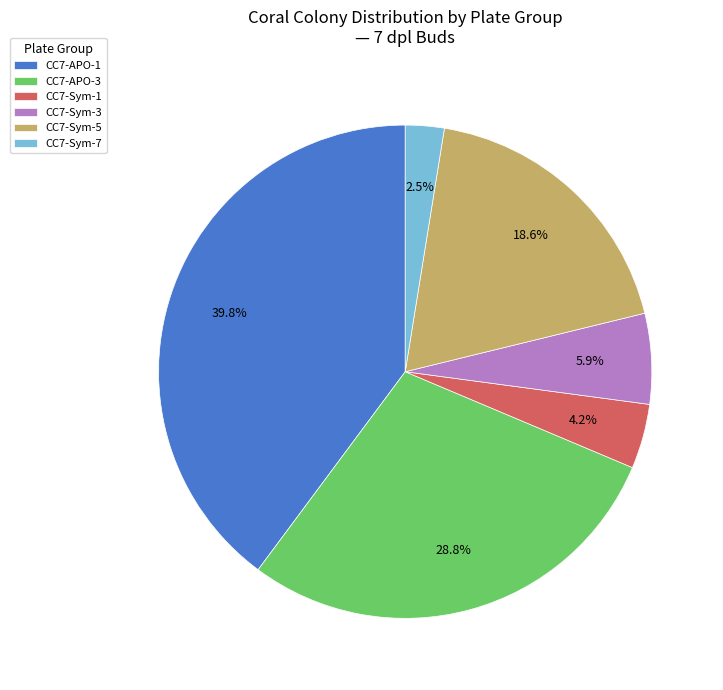

Combined, do CC7-Sym-3 and CC7-APO-1 account for over 50%?

No